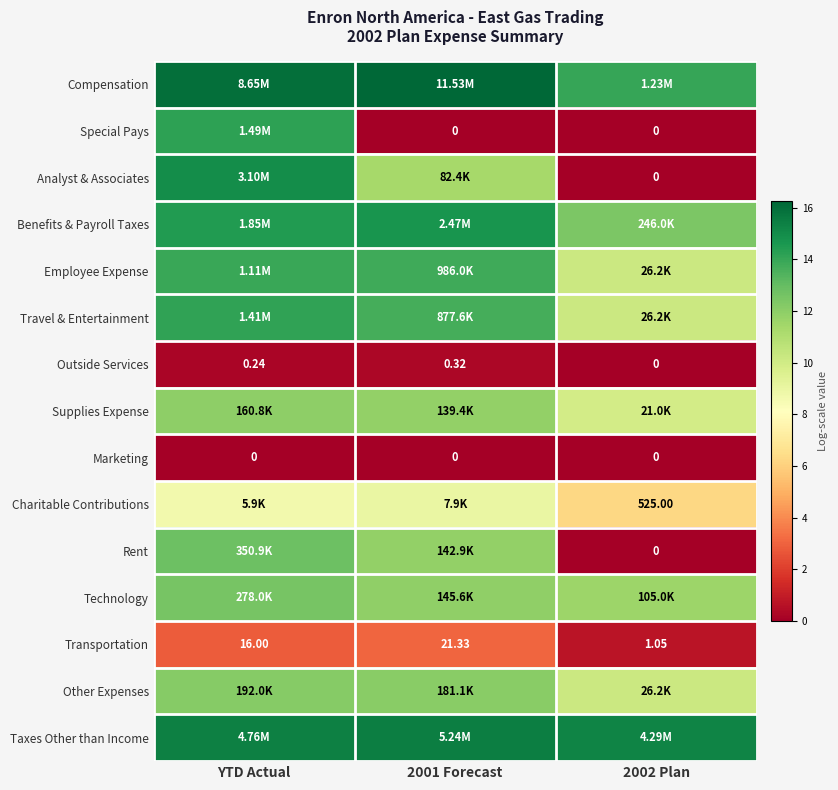

Is the value of Outside Services at YTD Actual greater than the value of Marketing at 2002 Plan?

Yes